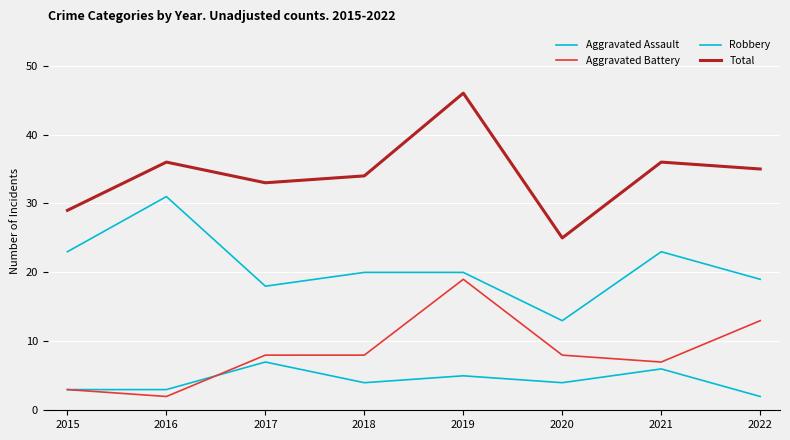

Is it true that Total equals 34 at 2018?

True